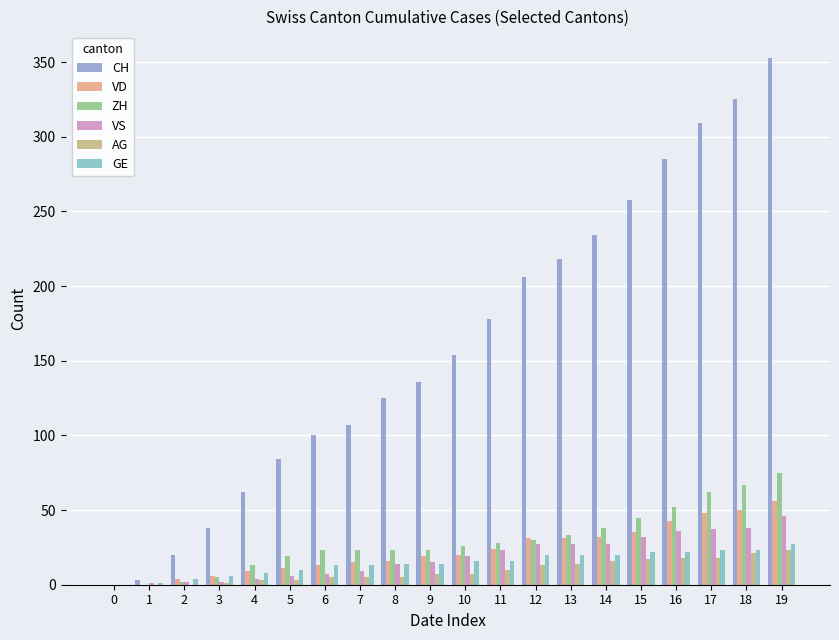

Are the bars horizontal?

No